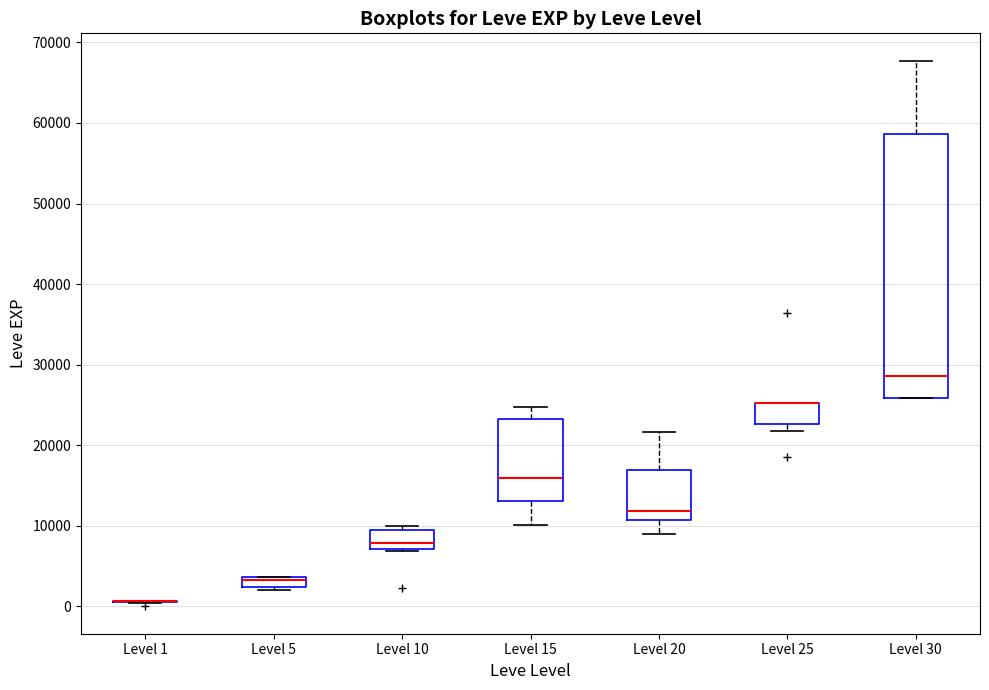

Which box is the tallest, from its lower edge to its upper edge?

Level 30